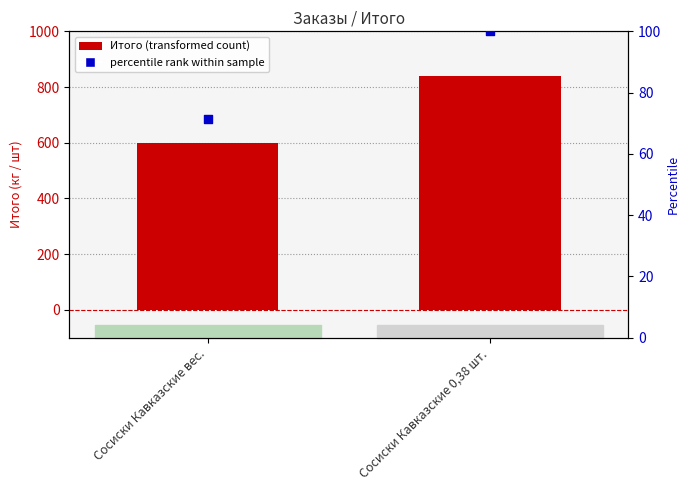

At how many categories does at least one series exceed 624?

1